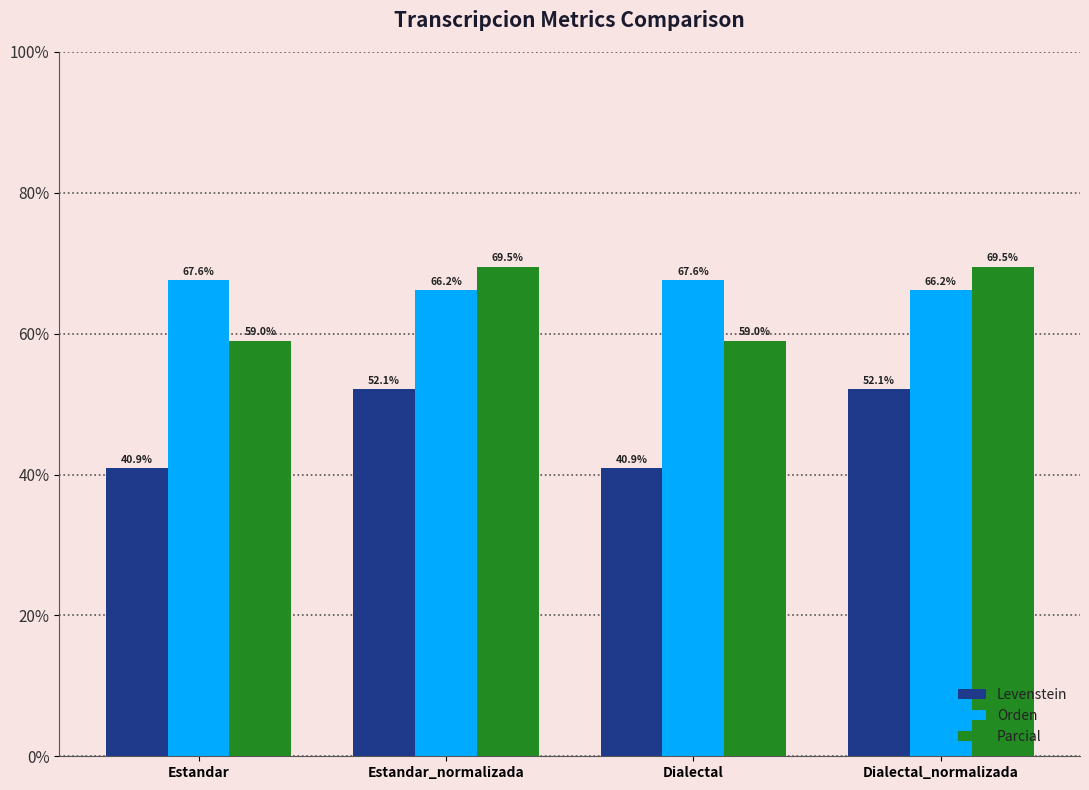

At how many categories does at least one series exceed 50?

4